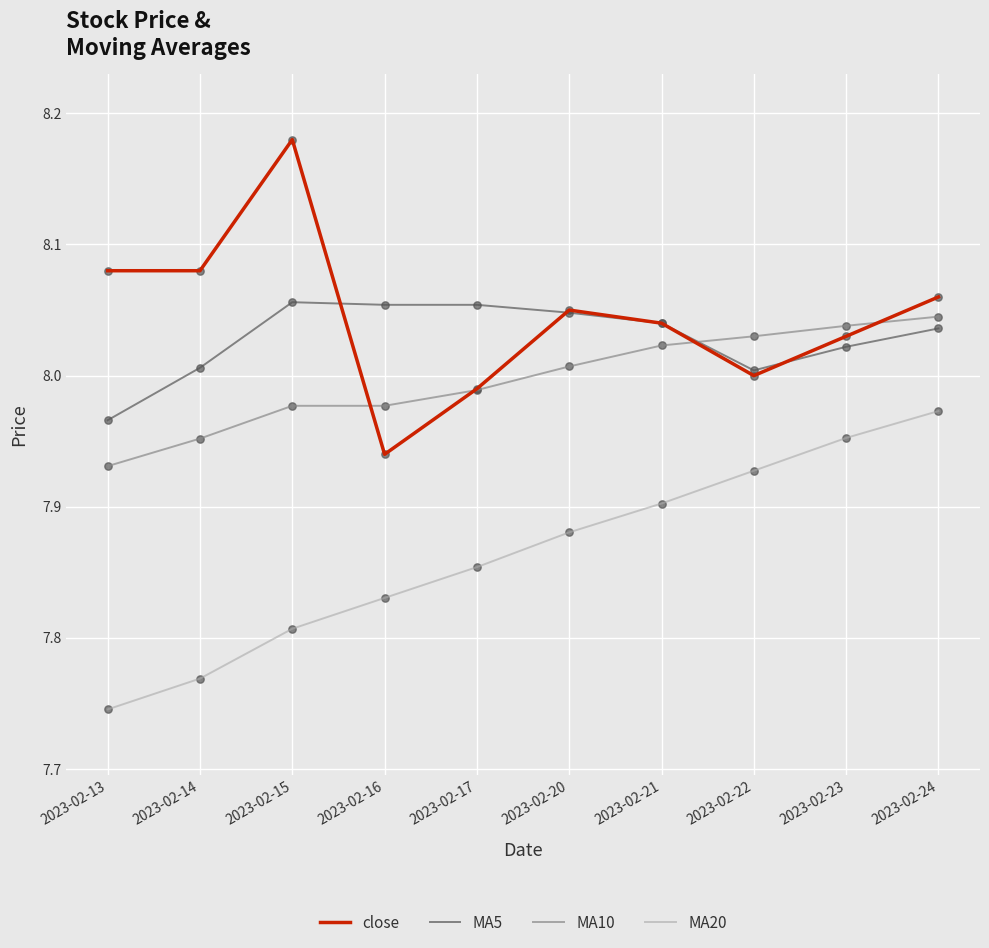

Between 2023-02-14 and 2023-02-22, which series saw the biggest shift?

MA20